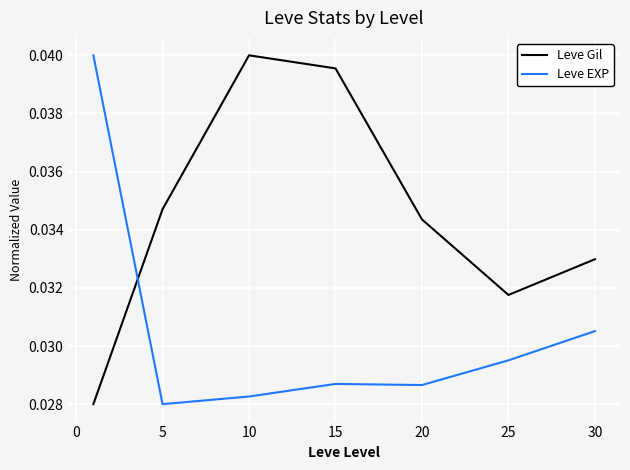

List the series in order of their overall mean, lowest first.

Leve EXP, Leve Gil